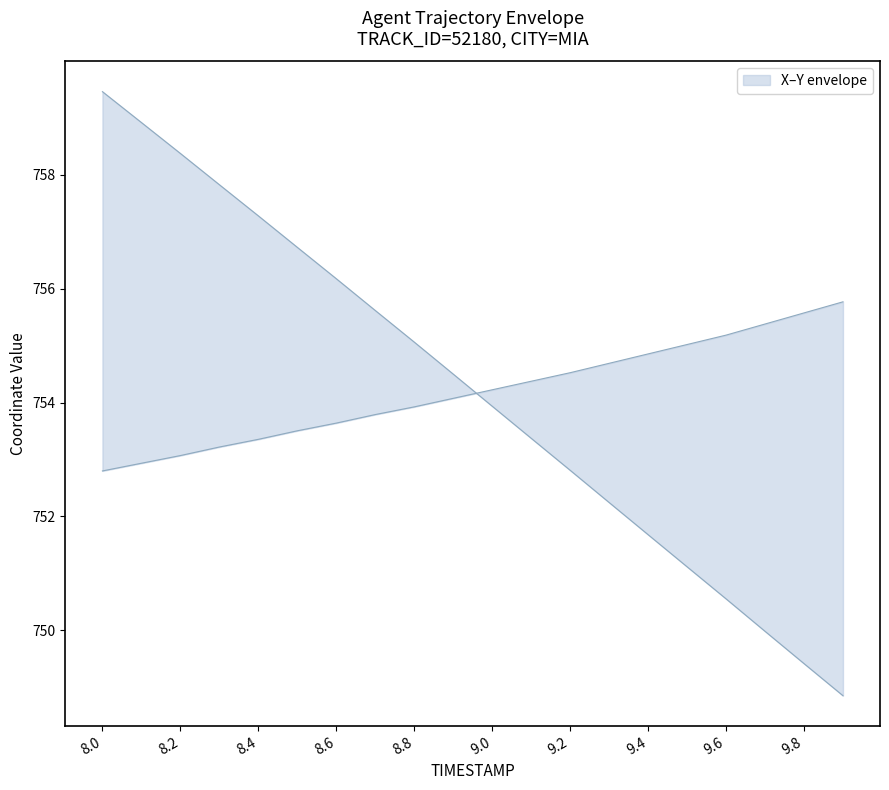

Reading left to right, list all the values displayed in this chart.

X: 8.0=759.5	8.1=758.9	8.2=758.4	8.3=757.8	8.4=757.3	8.5=756.7	8.6=756.2	8.7=755.6	8.8=755.1	8.9=754.5	9.0=753.9	9.1=753.4	9.2=752.8	9.3=752.2	9.4=751.7	9.5=751.1	9.6=750.6	9.7=750.0	9.8=749.4	9.9=748.9
Y: 8.0=752.8	8.1=752.9	8.2=753.1	8.3=753.2	8.4=753.4	8.5=753.5	8.6=753.6	8.7=753.8	8.8=753.9	8.9=754.1	9.0=754.2	9.1=754.4	9.2=754.5	9.3=754.7	9.4=754.9	9.5=755.0	9.6=755.2	9.7=755.4	9.8=755.6	9.9=755.8